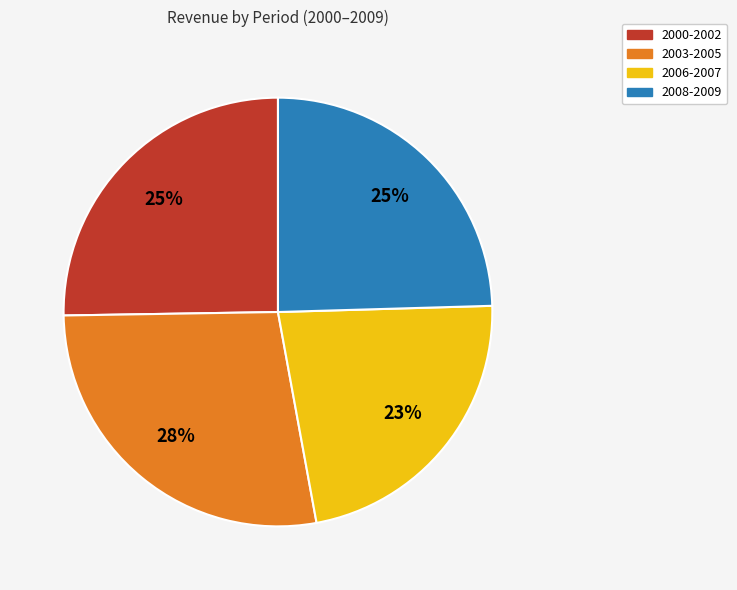

What is the ratio of the value at 2008-2009 to the value at 2006-2007?

1.1